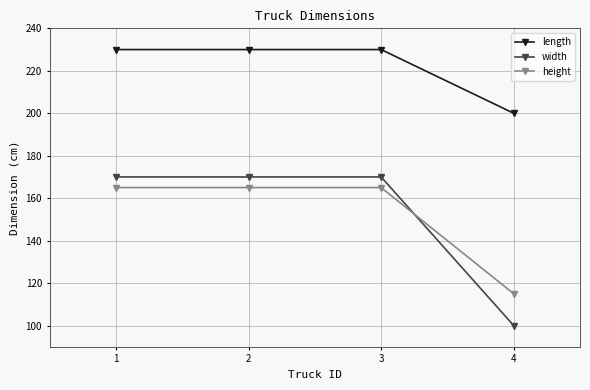

Is this an area chart (filled region under the line)?

No